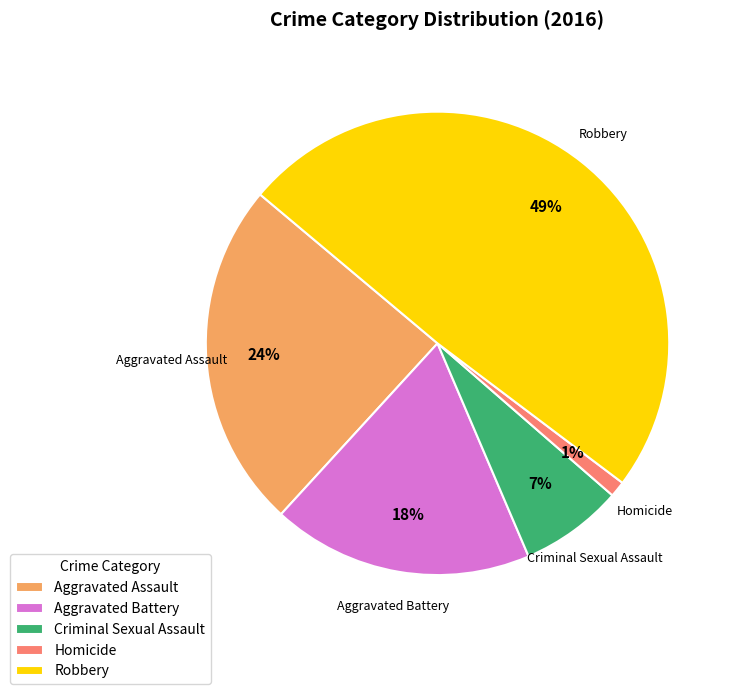

What percentage is the Aggravated Battery slice, to the nearest percent?

18%